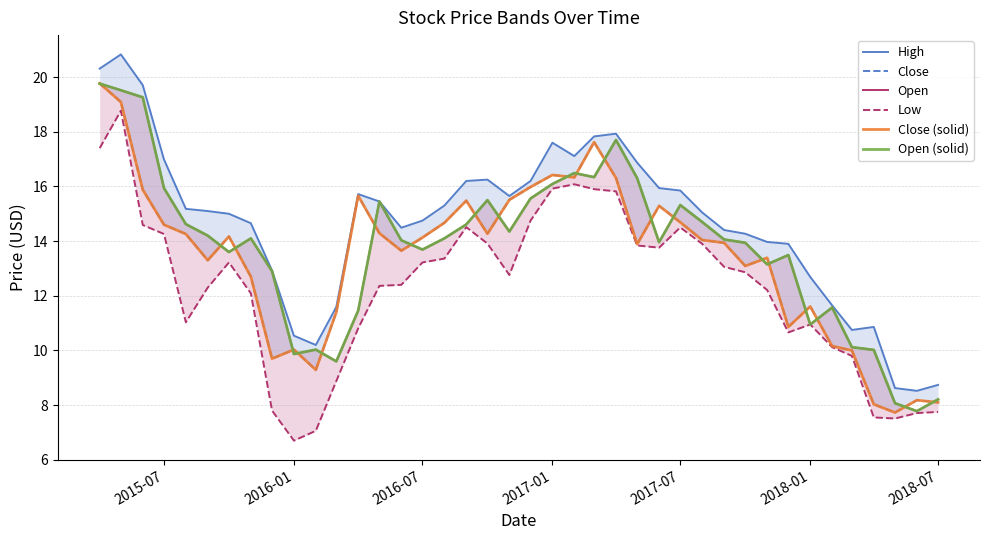

How many data points in Low are above 12?

26